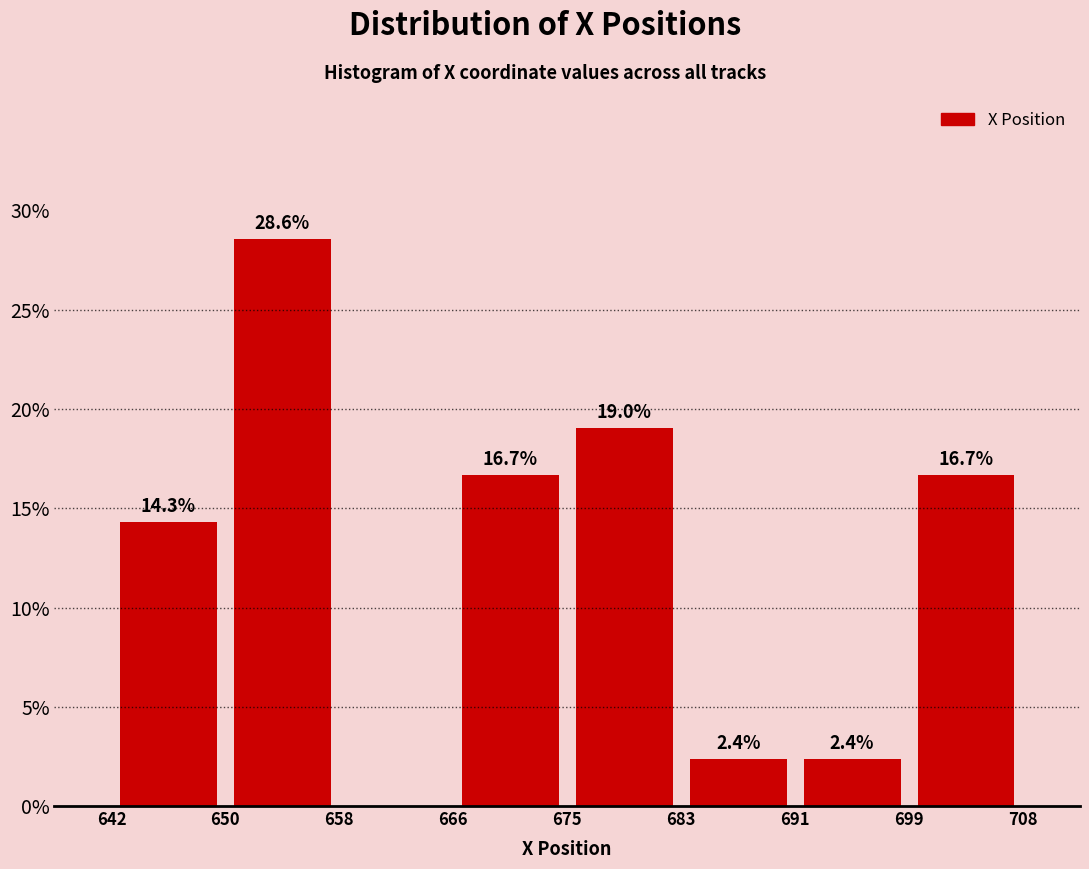

Over which range of the x-axis is the bar tallest?

650 to 658